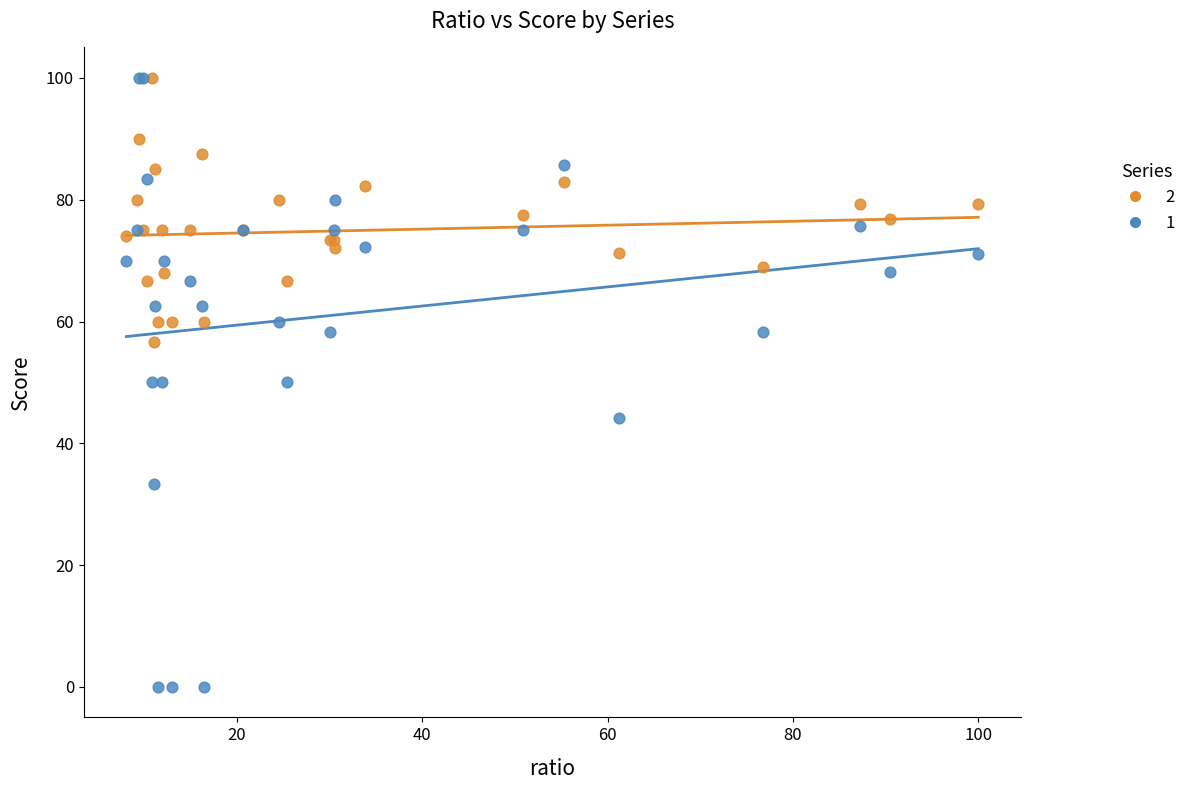

Which series contains the lowest Y value?

1